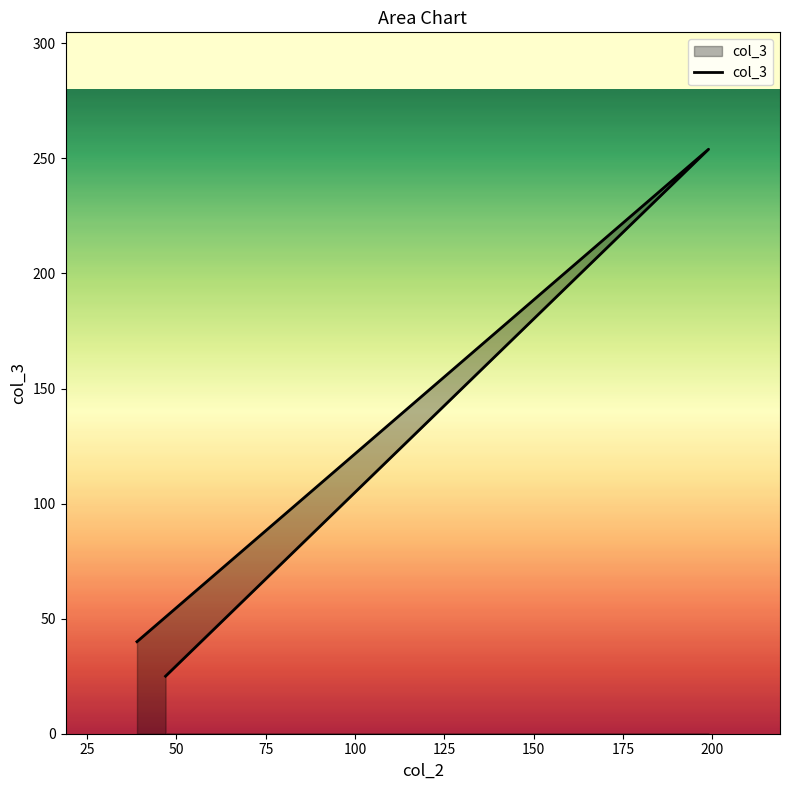

Read the value at 39.

40